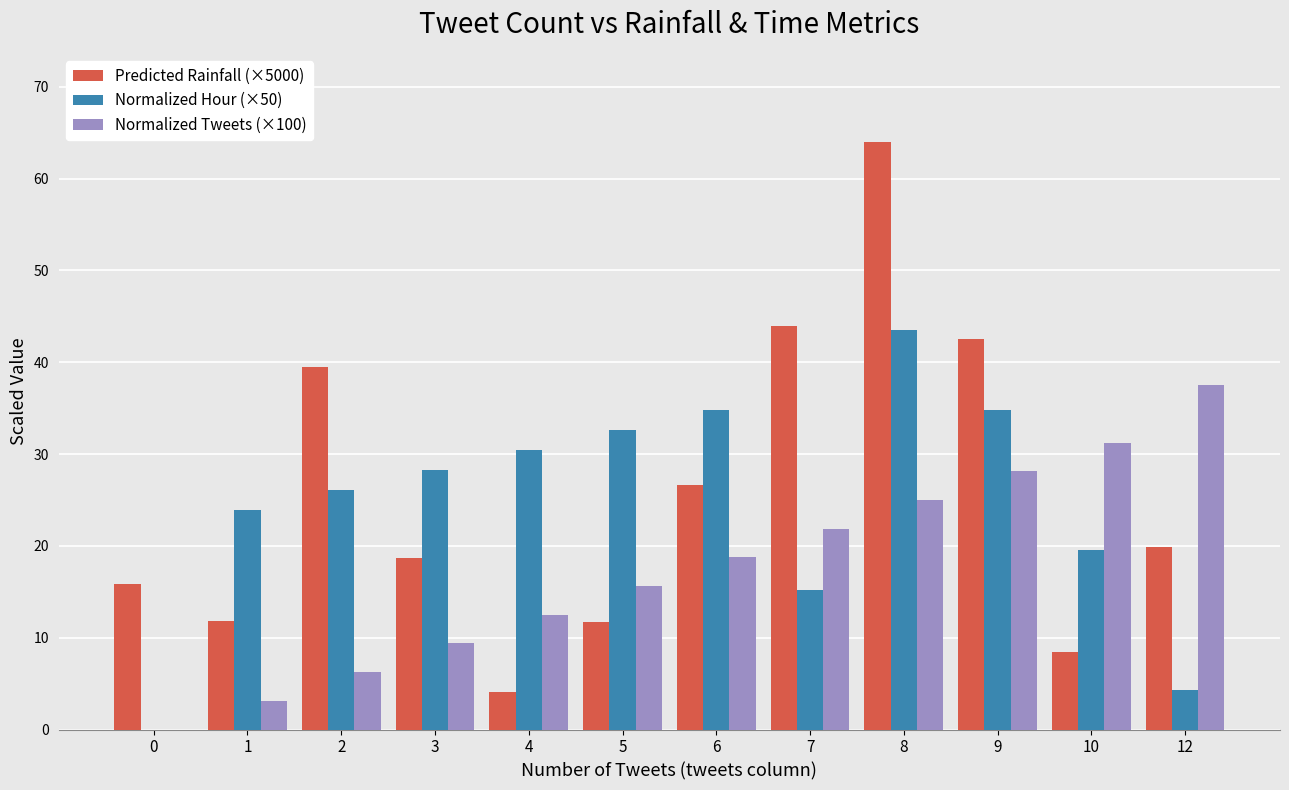

Which label corresponds to the largest value in the chart?

8